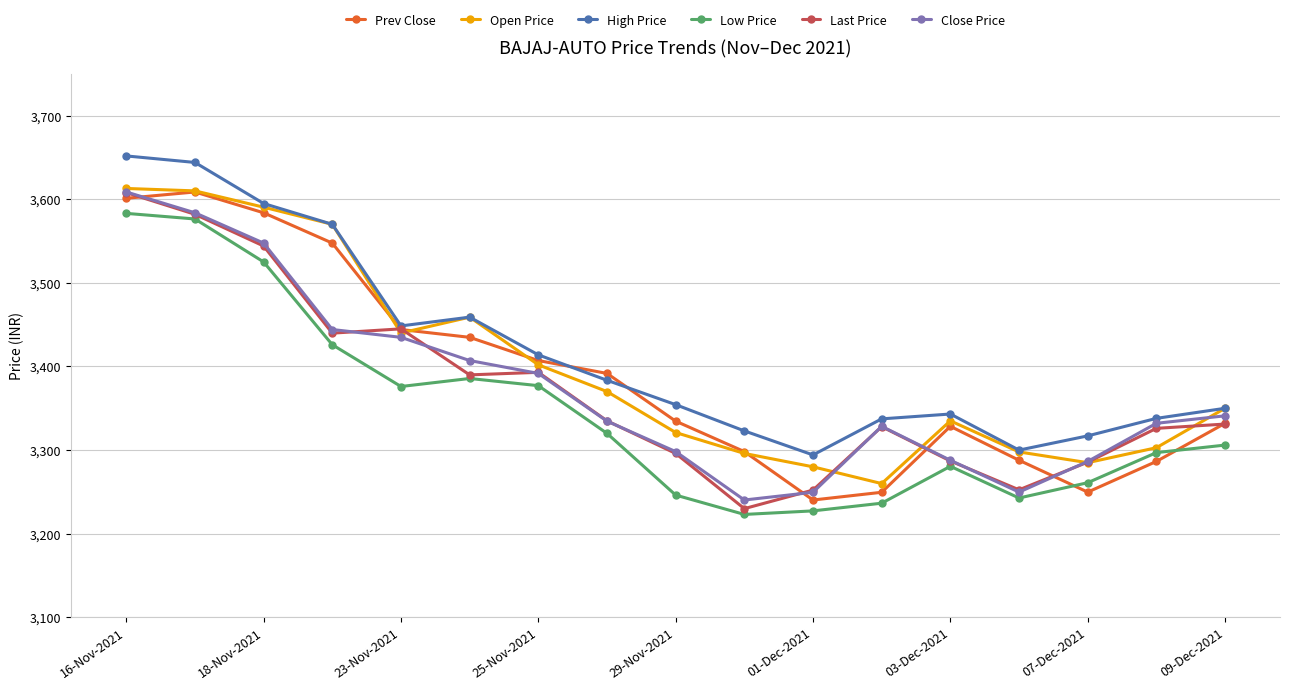

What is the value of the Close Price point at the 17th from the left?

3341.0